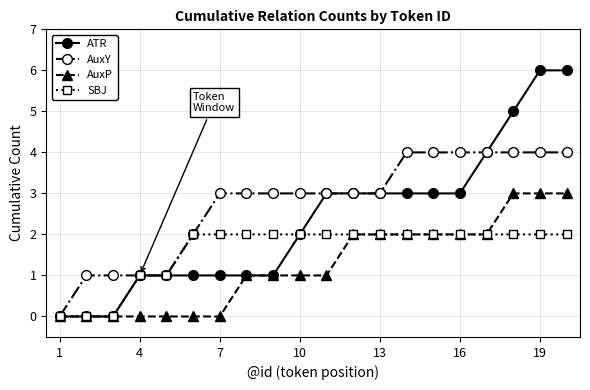

List the series in order of their peak value, lowest first.

SBJ, AuxP, AuxY, ATR